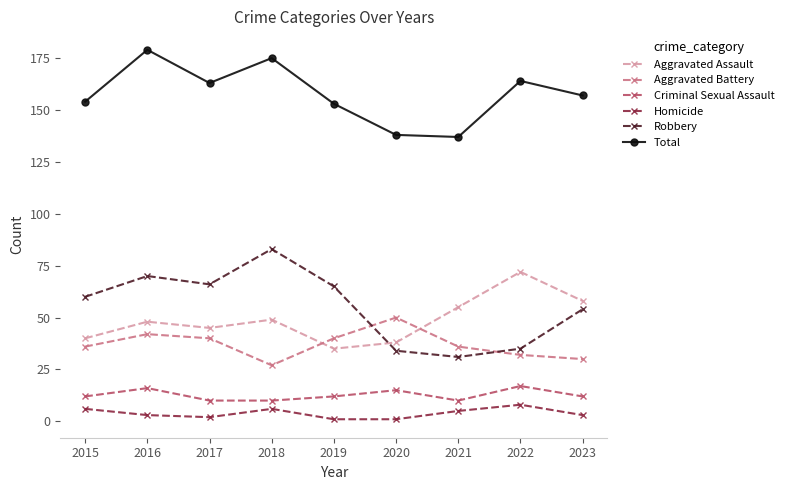

What is the sum of the Robbery values at 2020 and 2018?

117